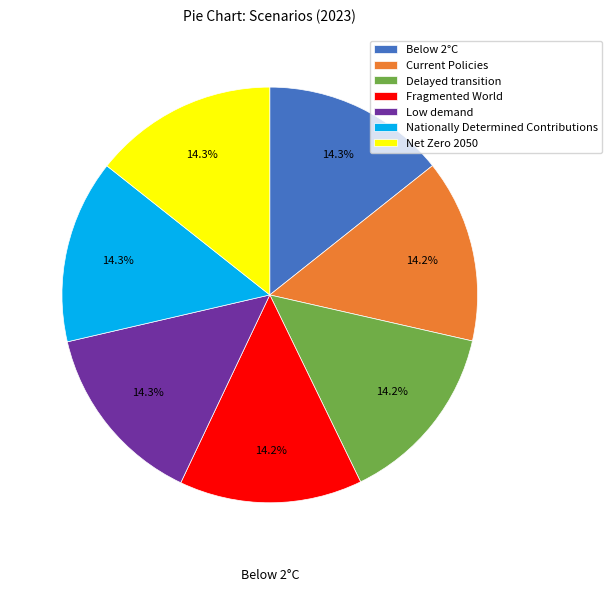

Combined, do Fragmented World and Net Zero 2050 account for over 50%?

No